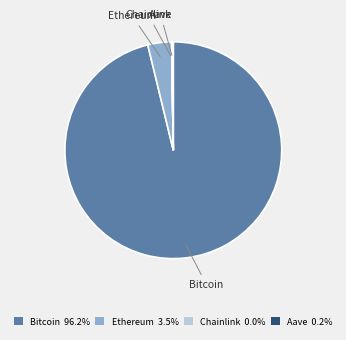

What is the majority slice?

Bitcoin